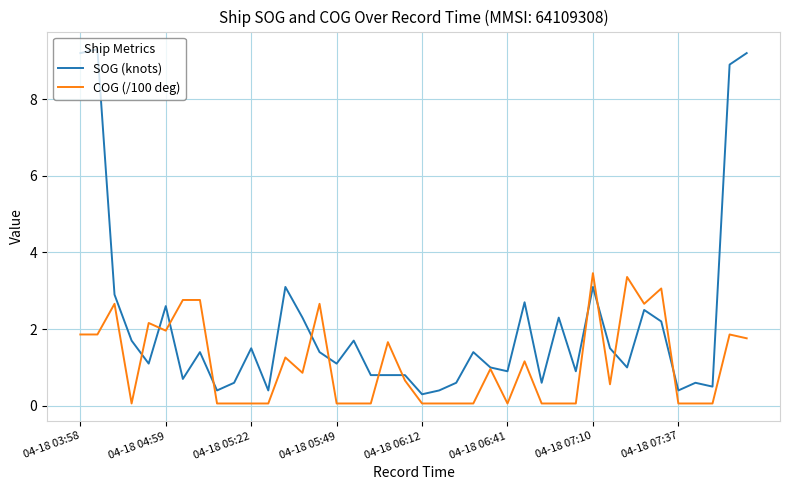

Which series has the largest total across all categories?

SOG (knots)